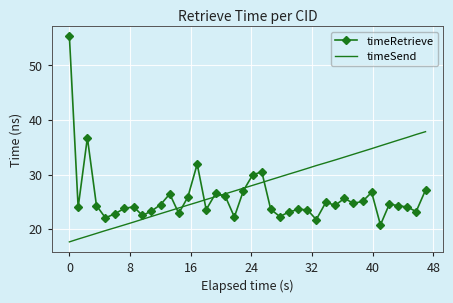

Which series has the largest total across all categories?

timeSend